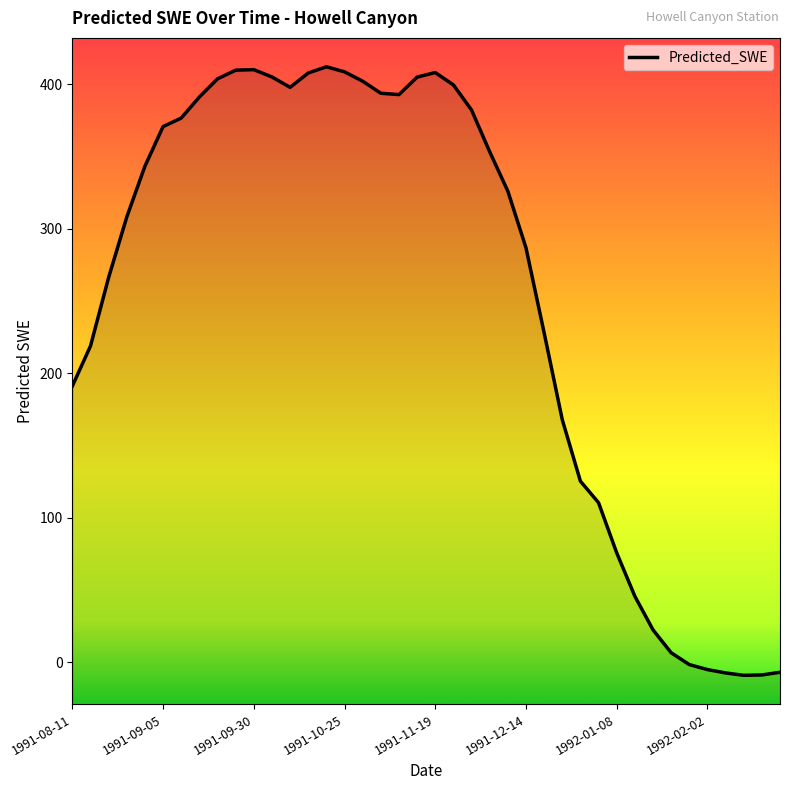

What is the value of the 19th point from the left?

392.9